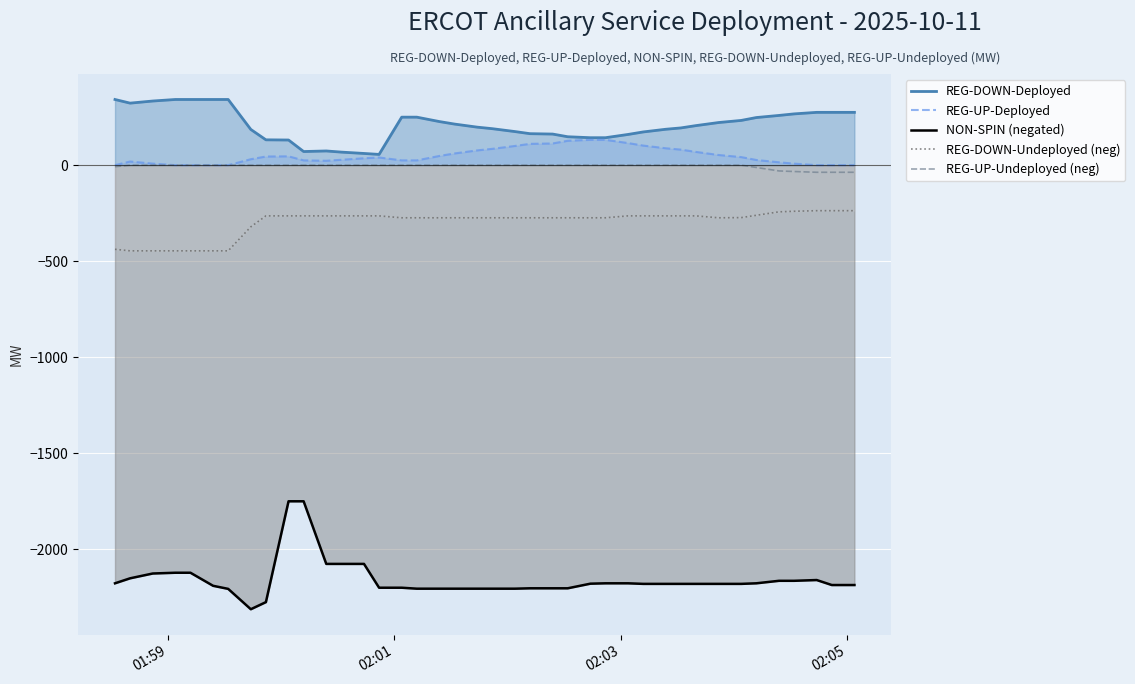

Which series has the largest total across all categories?

REG-DOWN-Deployed